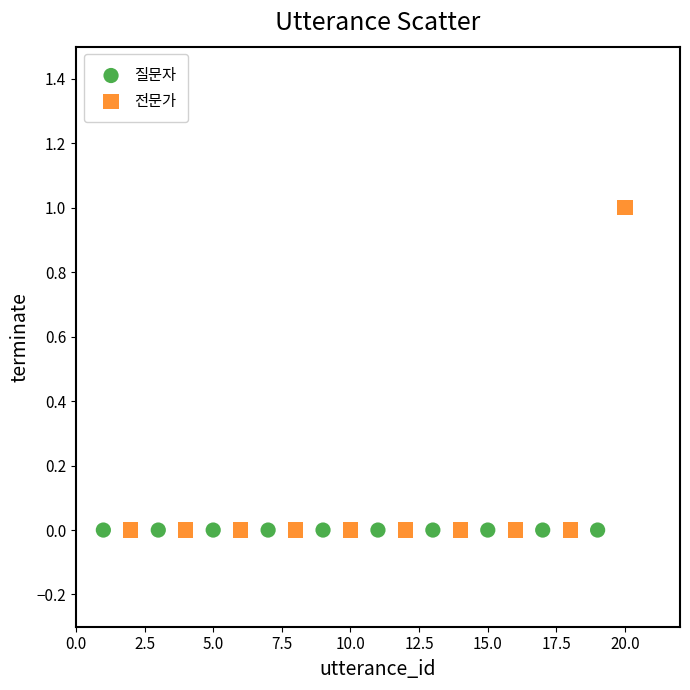

Which series reaches the maximum Y coordinate?

전문가